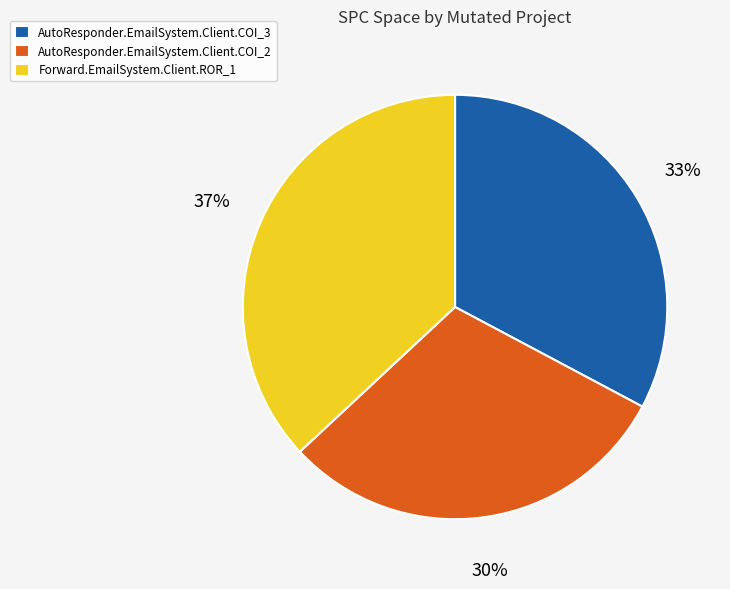

Combined, do AutoResponder.EmailSystem.Client.COI_2 and AutoResponder.EmailSystem.Client.COI_3 account for over 50%?

Yes